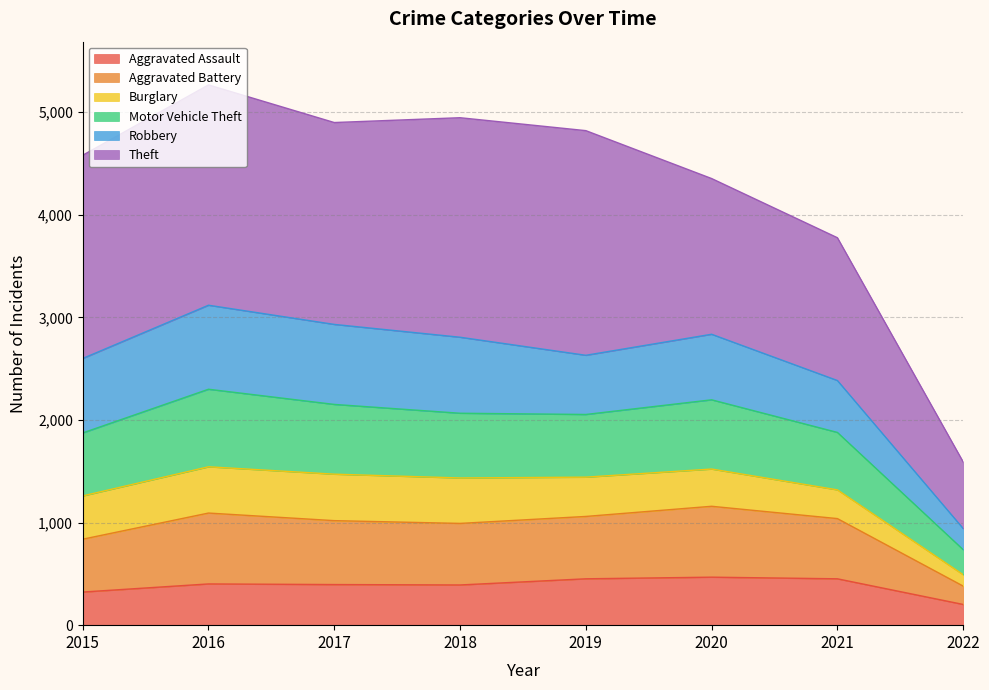

What are all the series names shown in the legend?

Aggravated Assault, Aggravated Battery, Burglary, Motor Vehicle Theft, Robbery, Theft